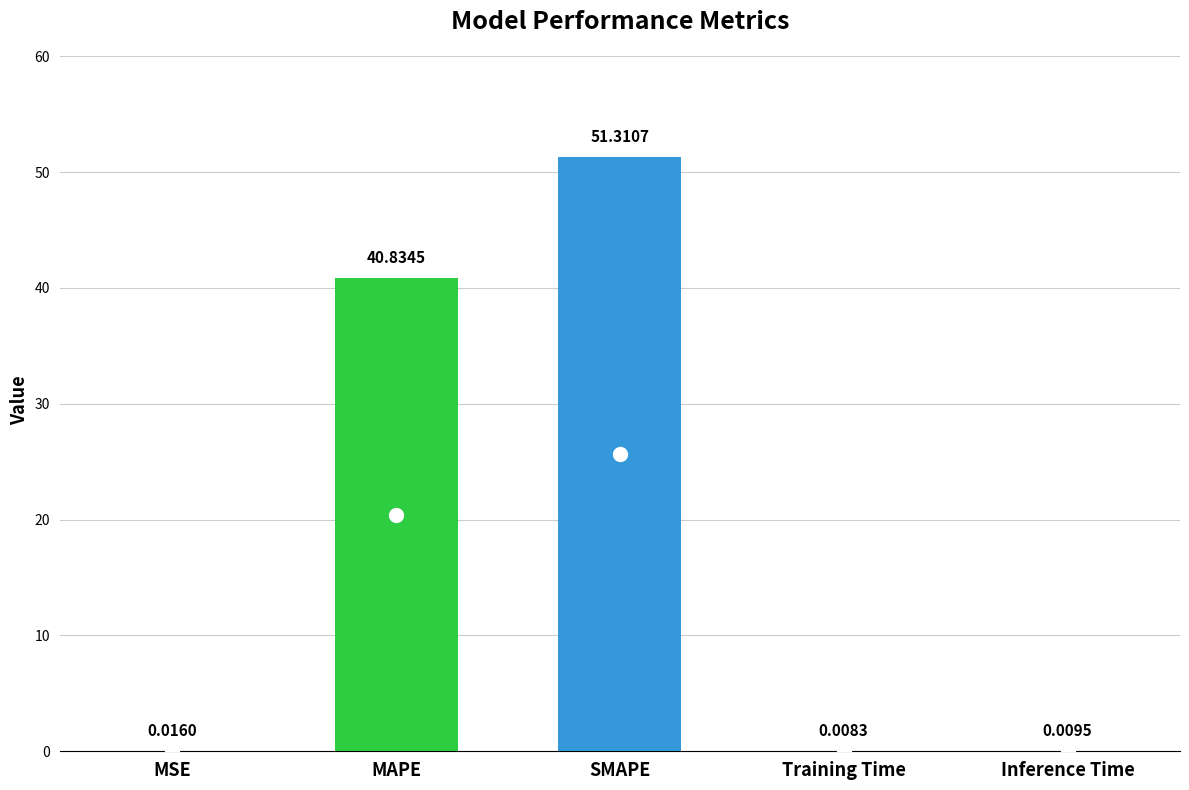

What is the change in value from SMAPE to Inference Time?

-51.3